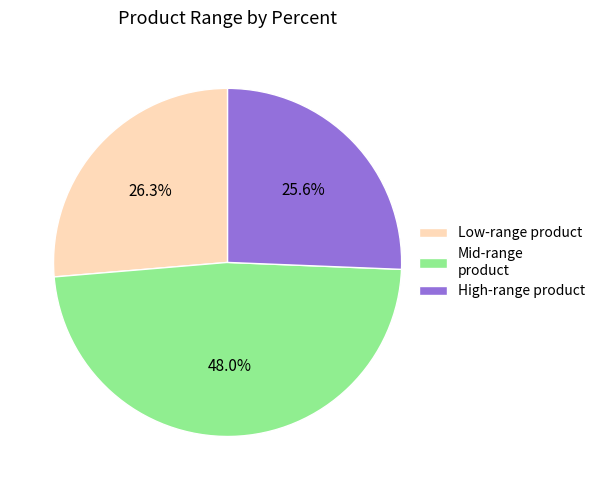

Rank the categories by value from highest to lowest.

Mid-range product, Low-range product, High-range product